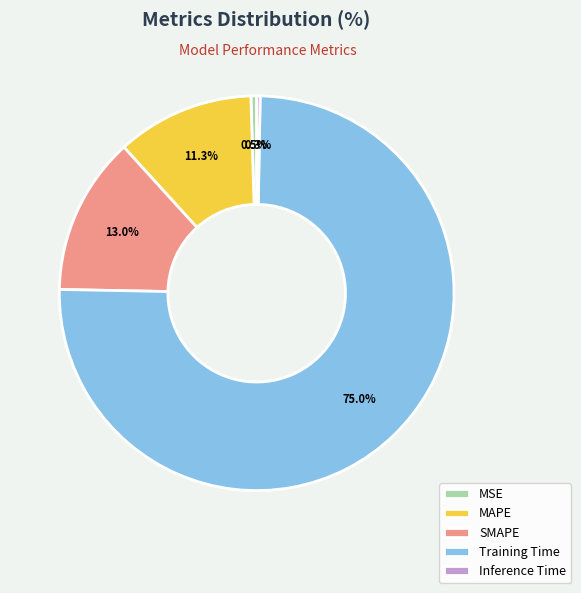

How many segments does this pie chart have?

5